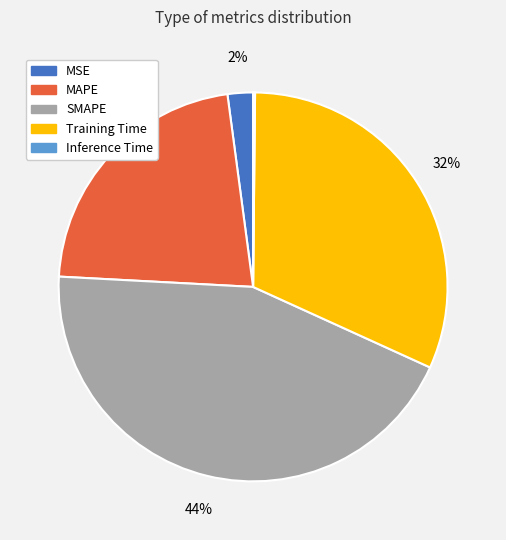

Which has a higher value, MAPE or SMAPE?

SMAPE